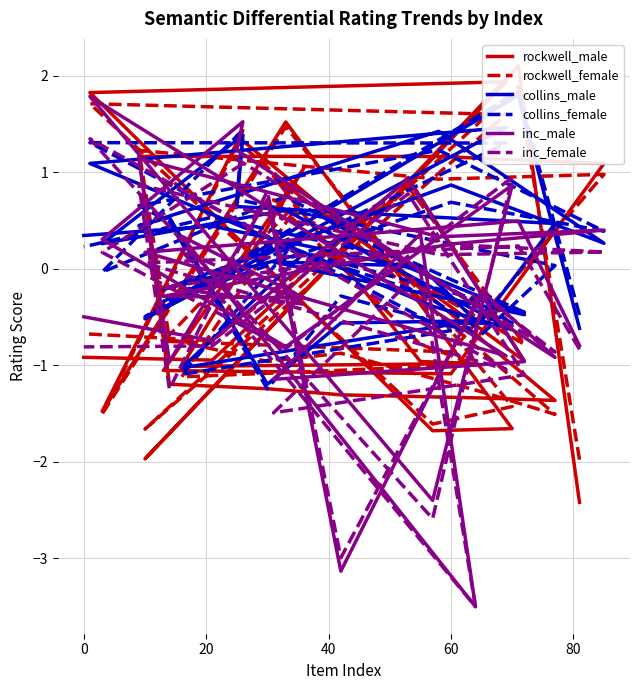

How many interior local peaks does the collins_male series have?

10